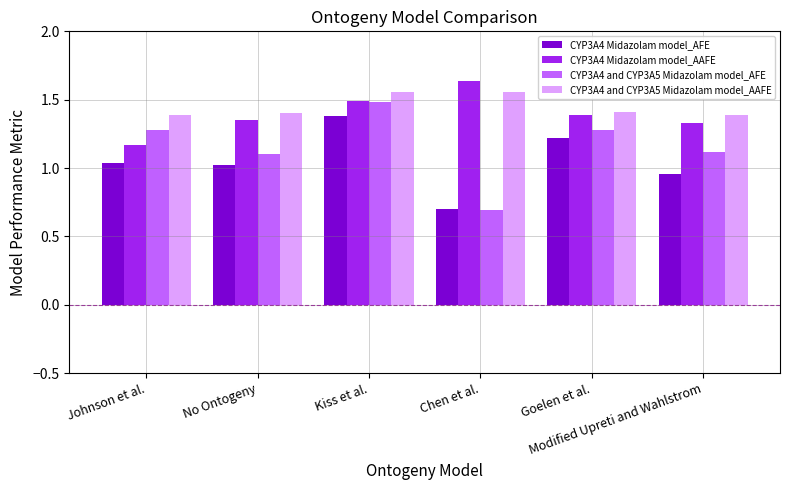

Read the CYP3A4 and CYP3A5 Midazolam model_AFE value at No Ontogeny.

1.1